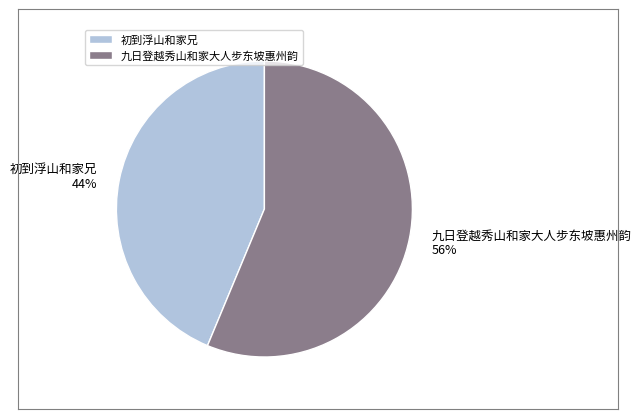

Rank the categories by value from highest to lowest.

九日登越秀山和家大人步东坡惠州韵, 初到浮山和家兄